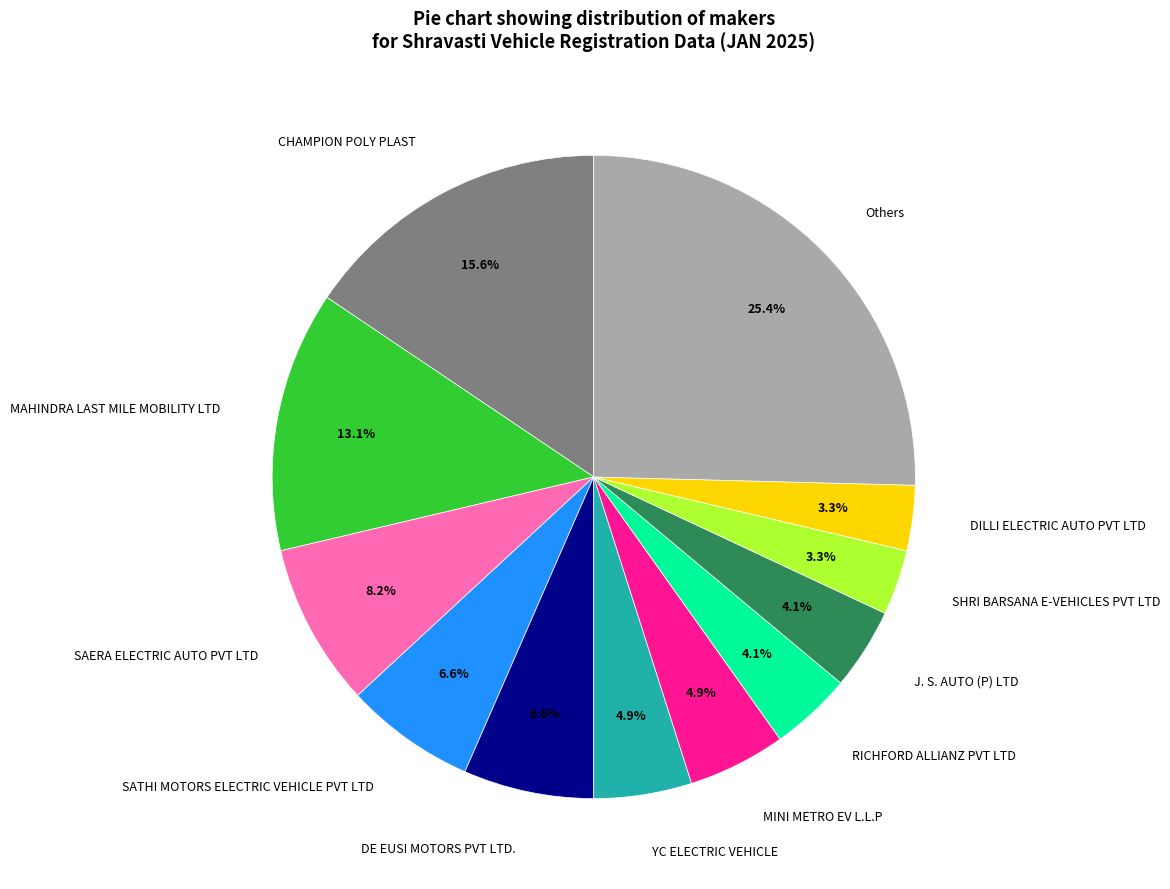

What is the largest slice in the pie chart?

Others